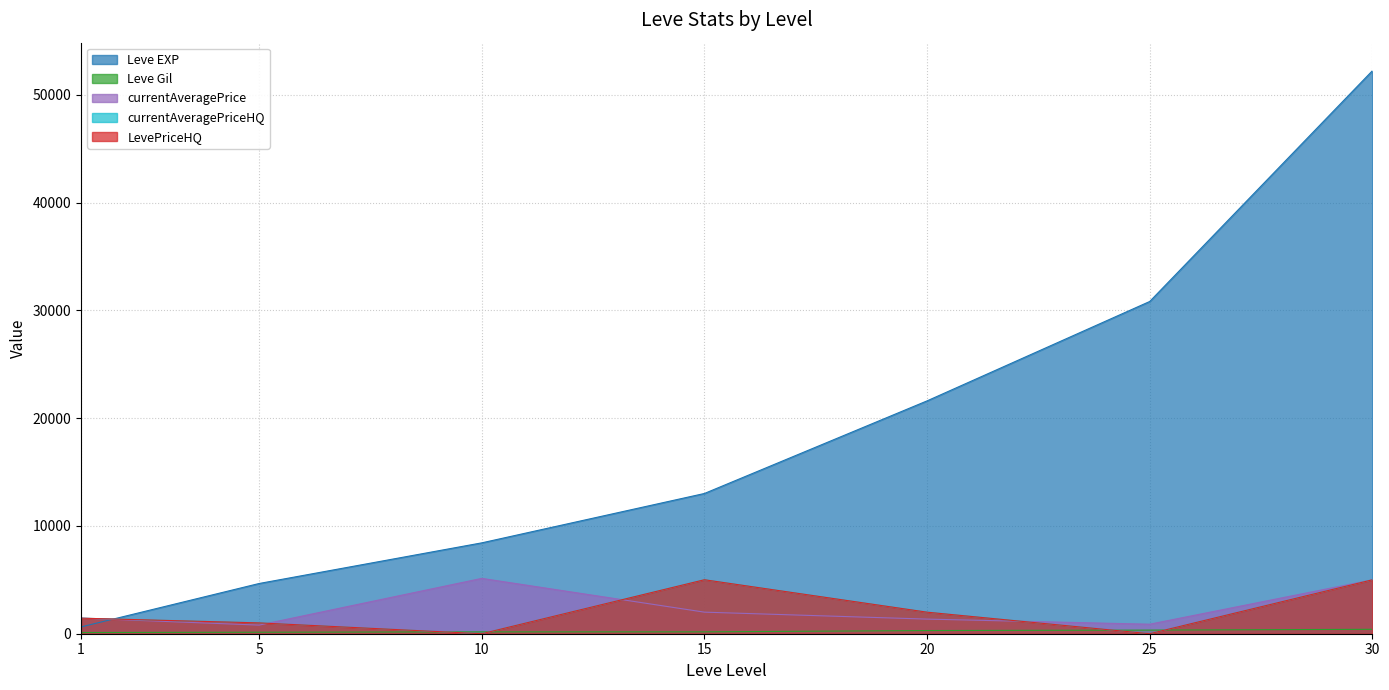

The value of LevePriceHQ at 30 is 1891. True or false?

False